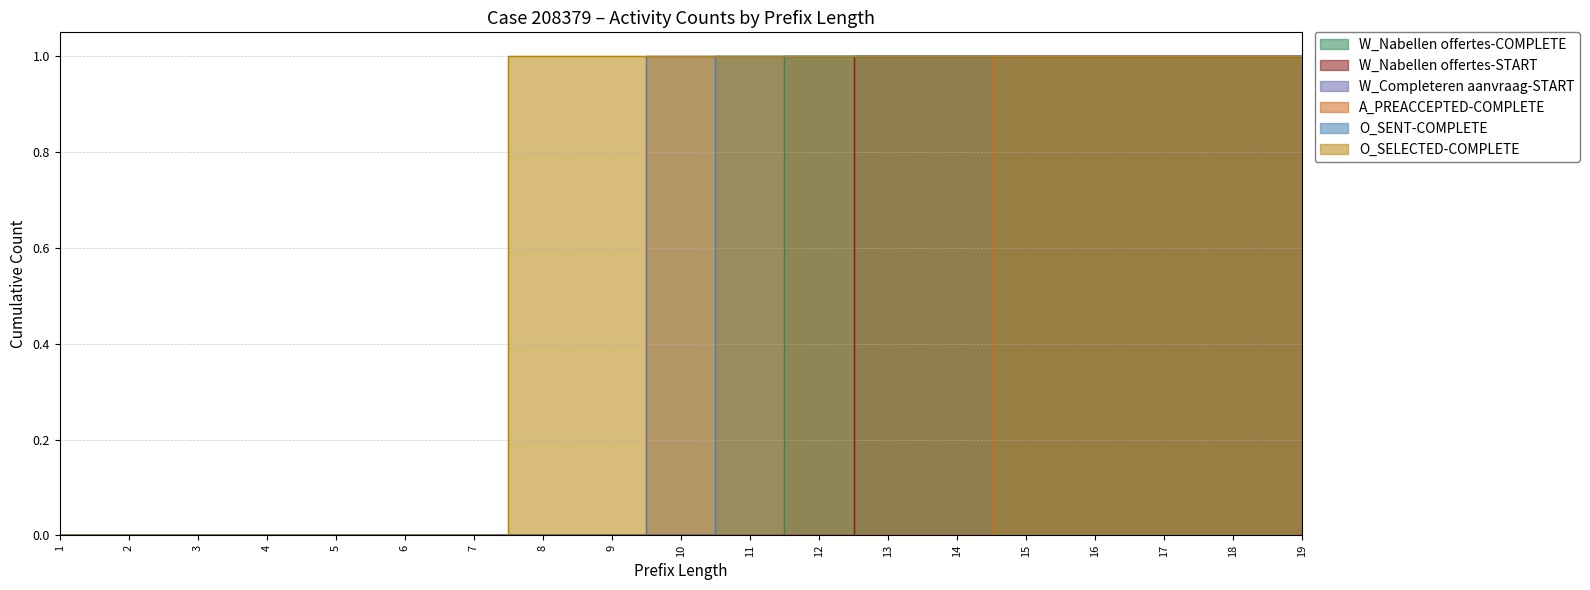

How many distinct data groups are displayed?

6